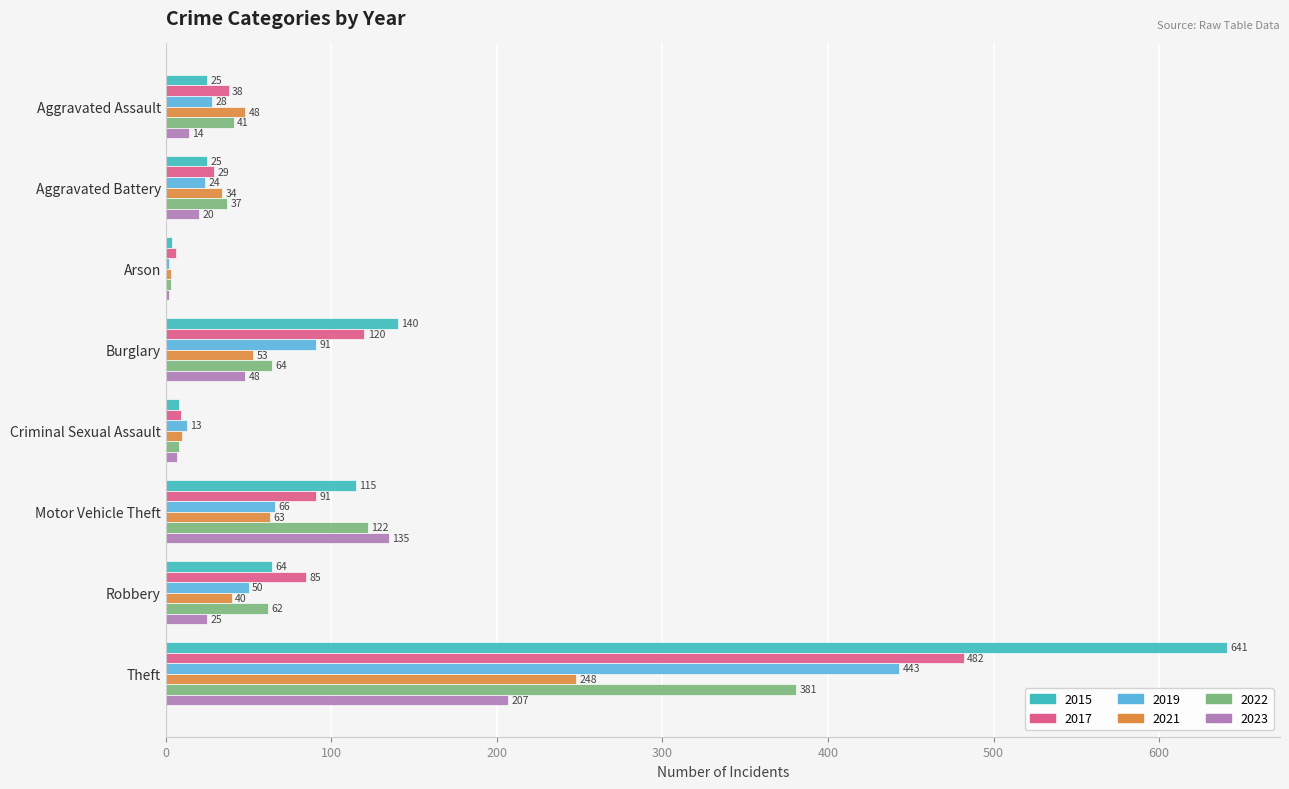

Which series has the largest range (max minus min)?

2015